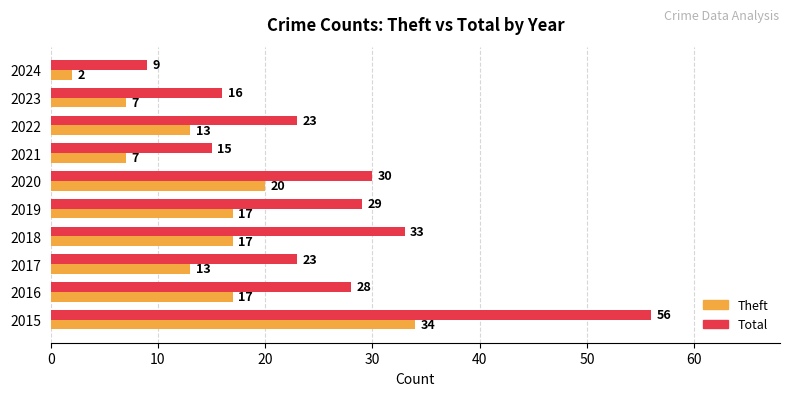

At which category does the chart reach its minimum across all series?

2024